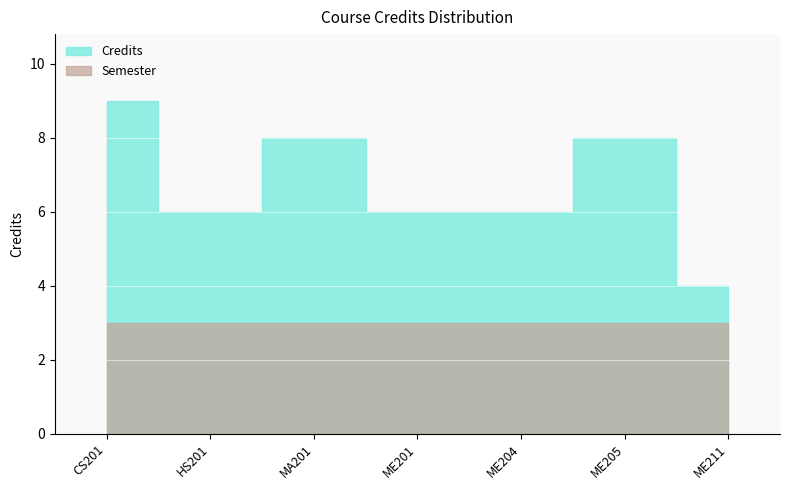

What is the value of the Semester point at the 7th from the left?

3